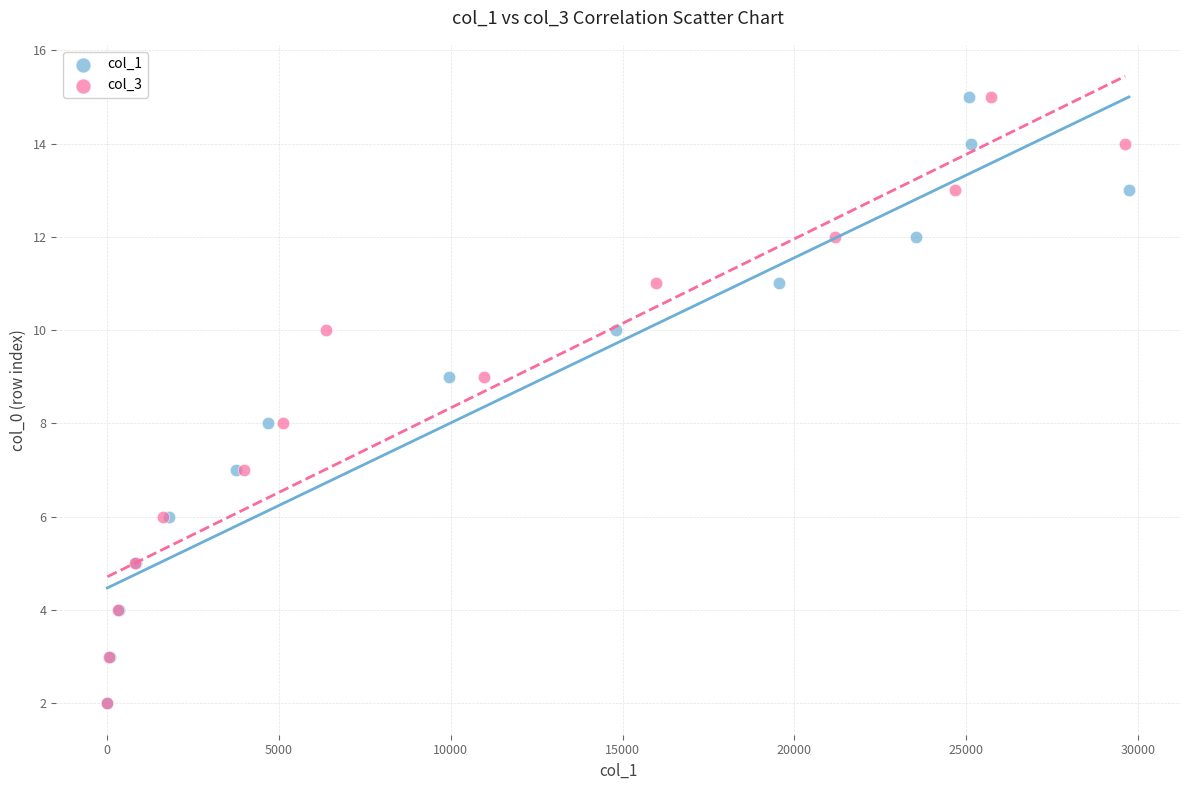

What are all the series names shown in the legend?

col_1, col_3